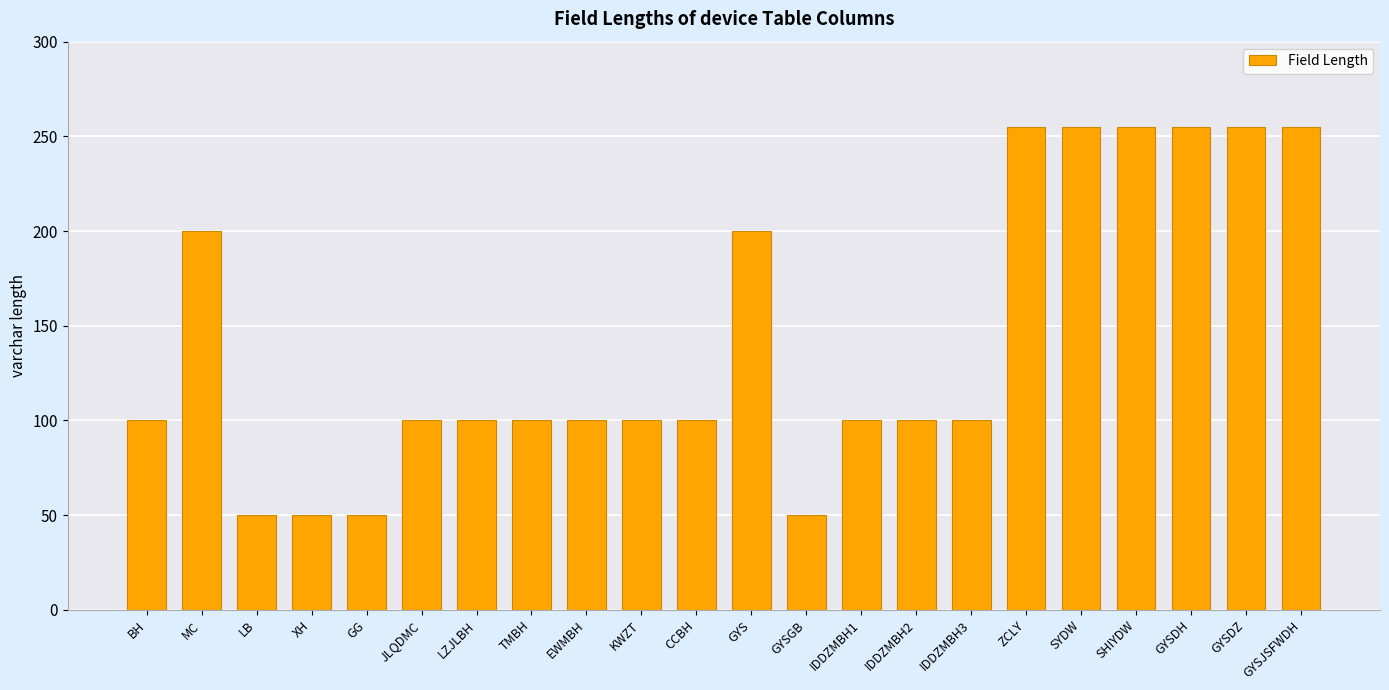

What is the difference between the values at SYDW and IDDZMBH2?

155